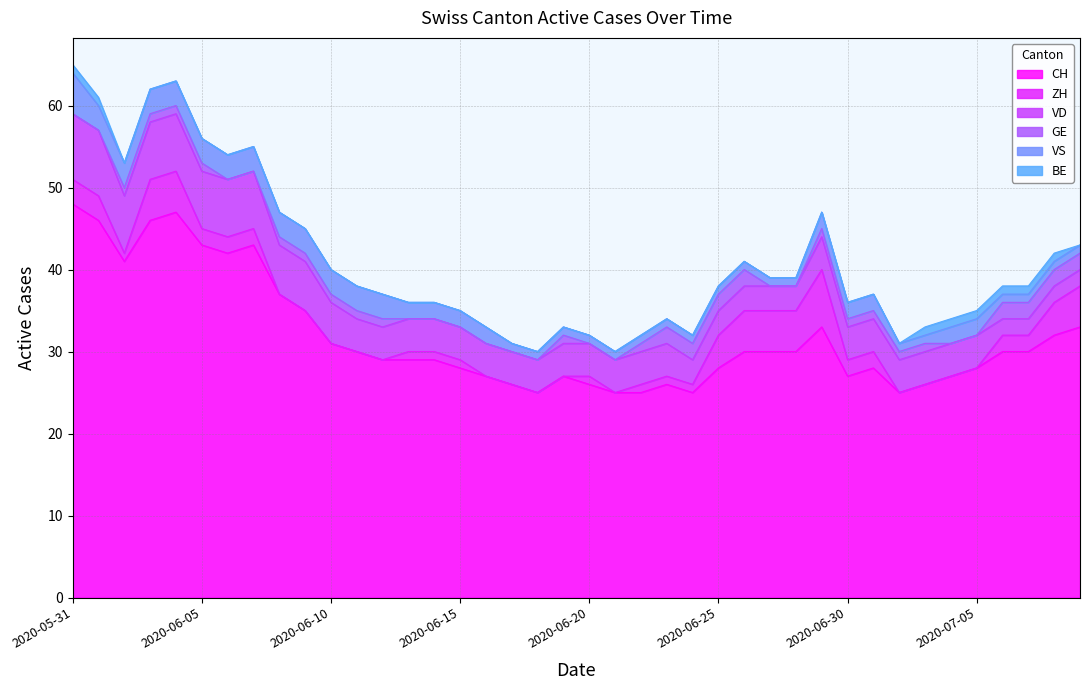

Where is CH nearest to the value 36?

2020-06-08